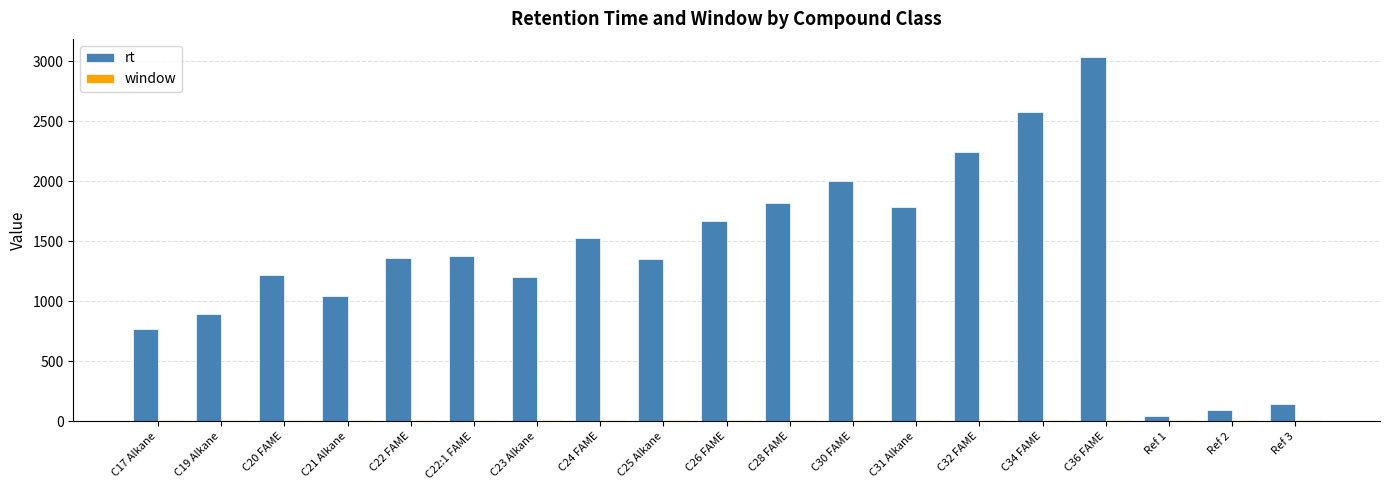

What is the maximum value shown in the chart?

3034.2